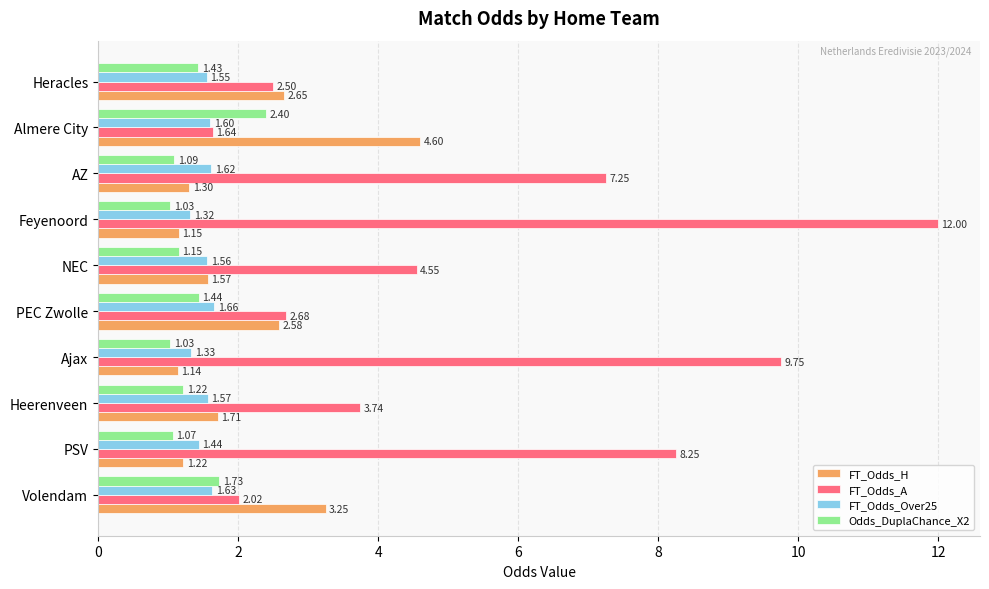

Where is FT_Odds_Over25 nearest to the value 1?

Feyenoord